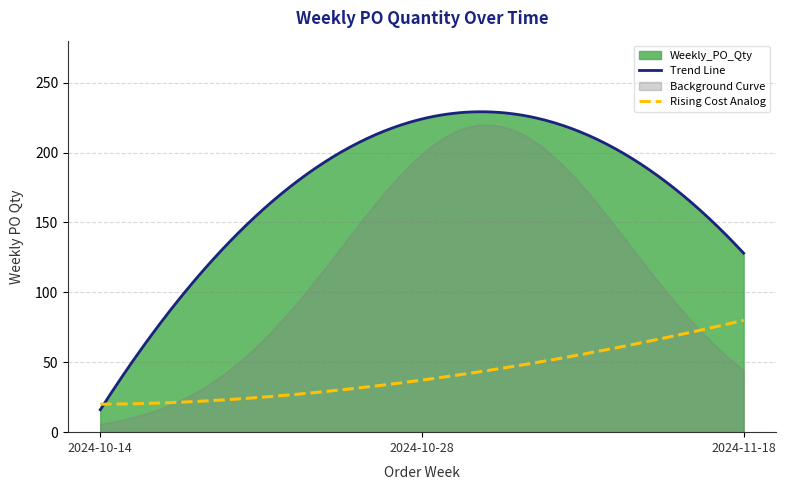

How many lines are shown in the chart?

1